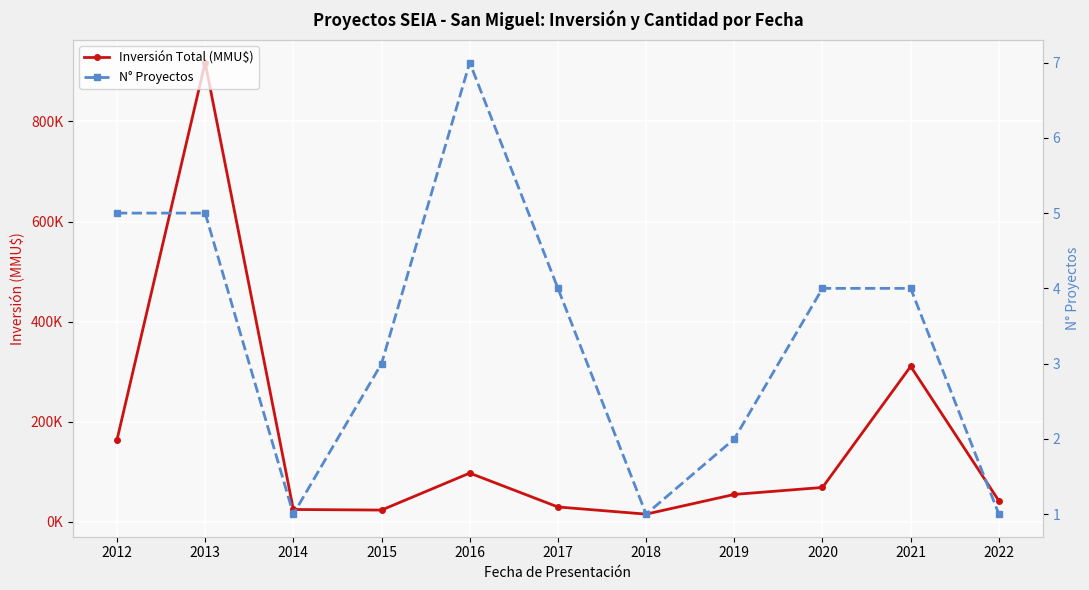

Read the Inversión Total (MMU$) value at 2014, to the nearest 50.

25000